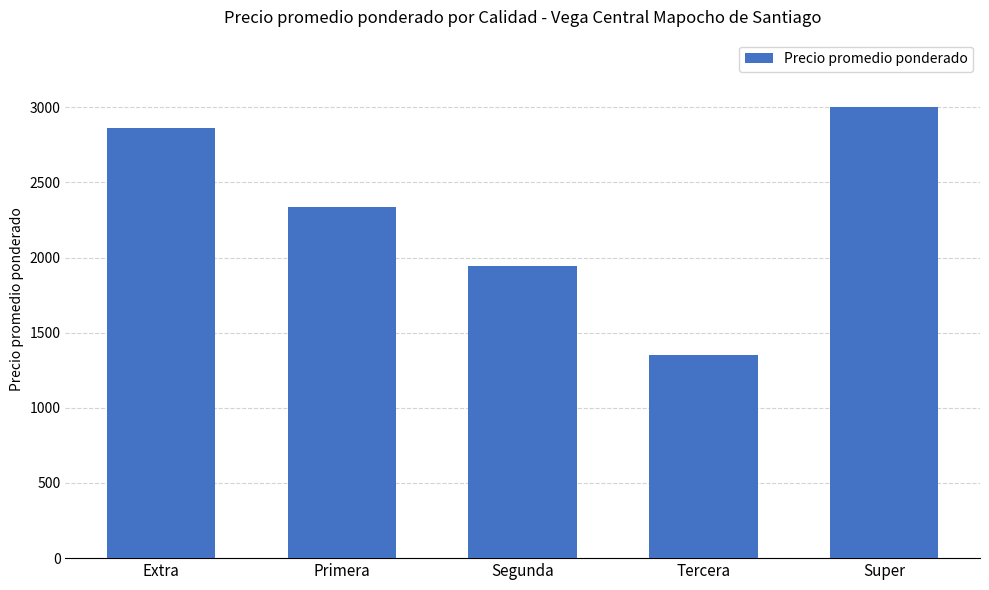

What is the difference between the second highest and second lowest values?

917